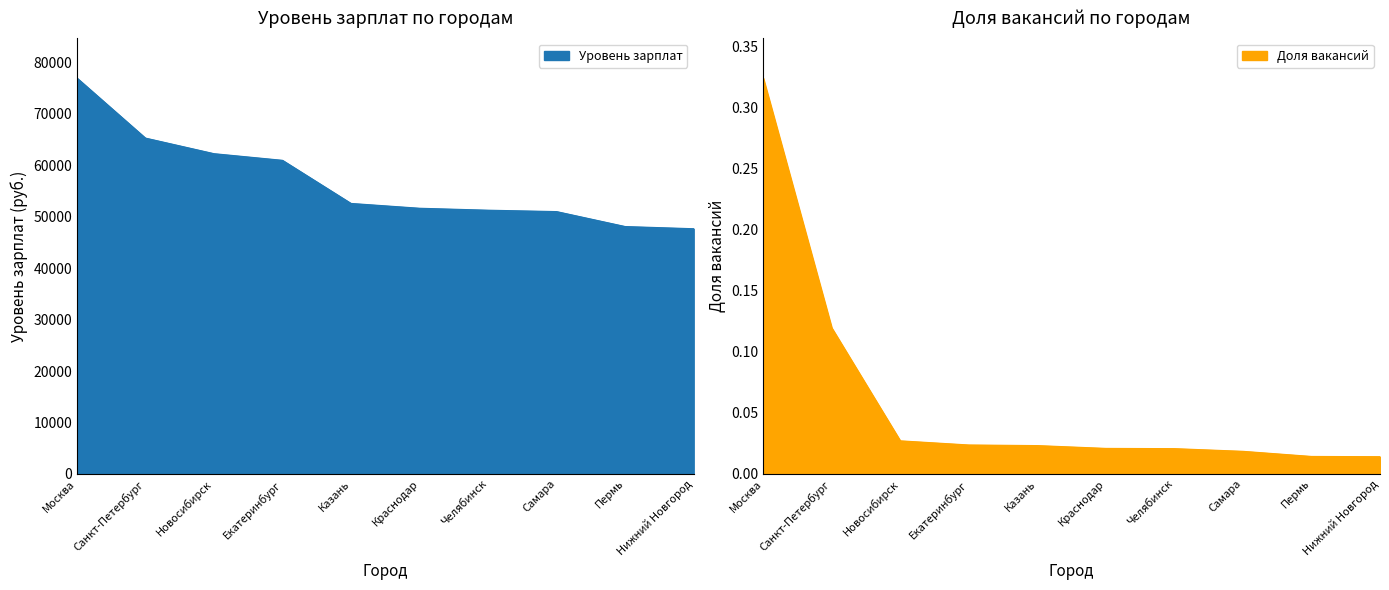

Reading left to right, transcribe all the data shown in this chart.

Уровень зарплат: 76970.0	65286.0	62254.0	60962.0	52580.0	51644.0	51265.0	50994.0	48089.0	47662.0
Доля вакансий: 0.3	0.1	0.0	0.0	0.0	0.0	0.0	0.0	0.0	0.0